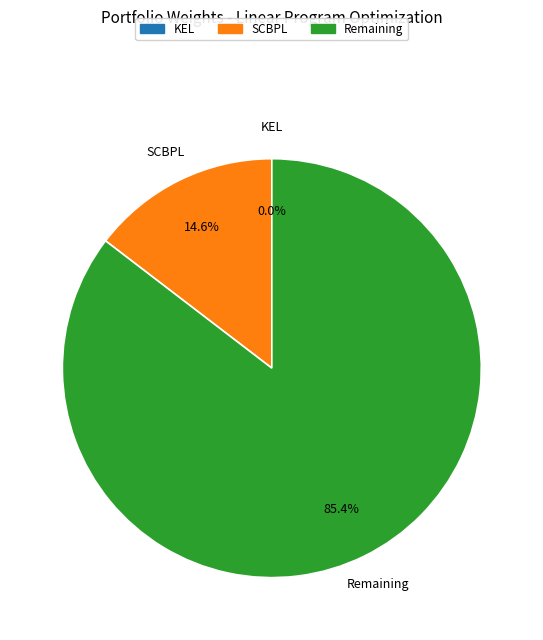

Which category has the biggest portion of the pie?

Remaining